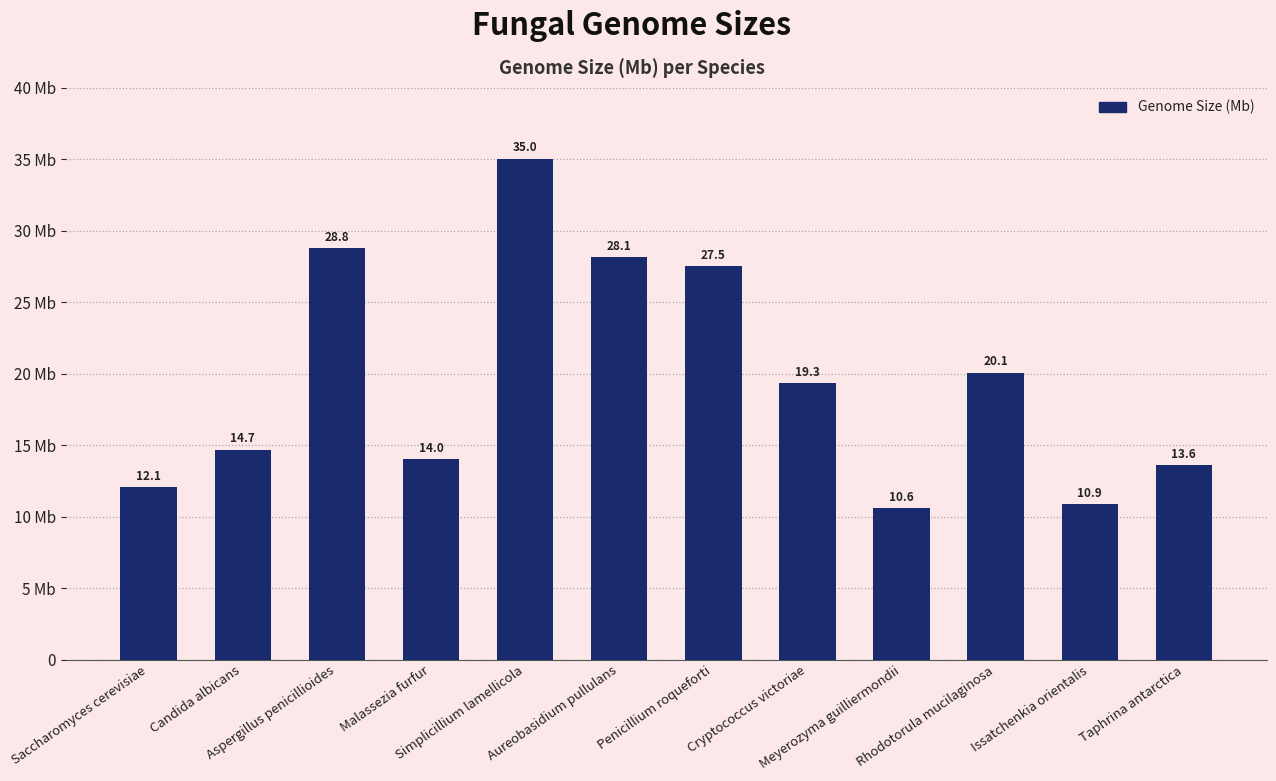

Rank the categories by value from highest to lowest.

Simplicillium lamellicola, Aspergillus penicillioides, Aureobasidium pullulans, Penicillium roqueforti, Rhodotorula mucilaginosa, Cryptococcus victoriae, Candida albicans, Malassezia furfur, Taphrina antarctica, Saccharomyces cerevisiae, Issatchenkia orientalis, Meyerozyma guilliermondii